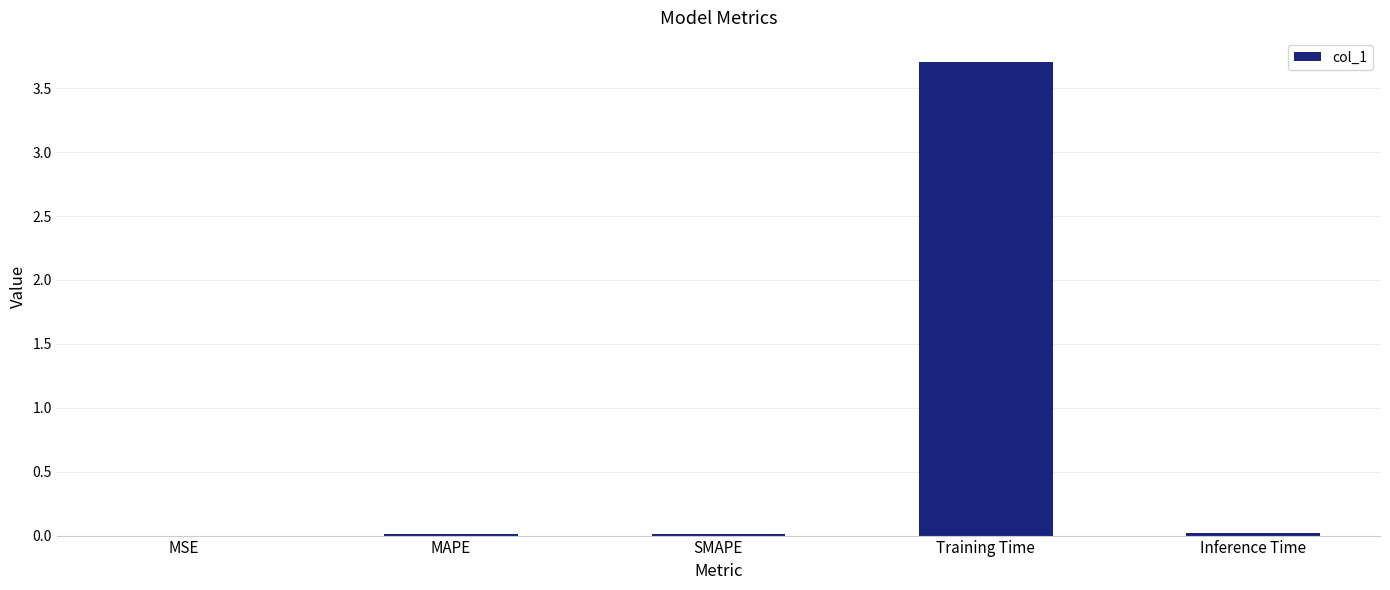

Is it true that the value at MSE is 0.0?

True